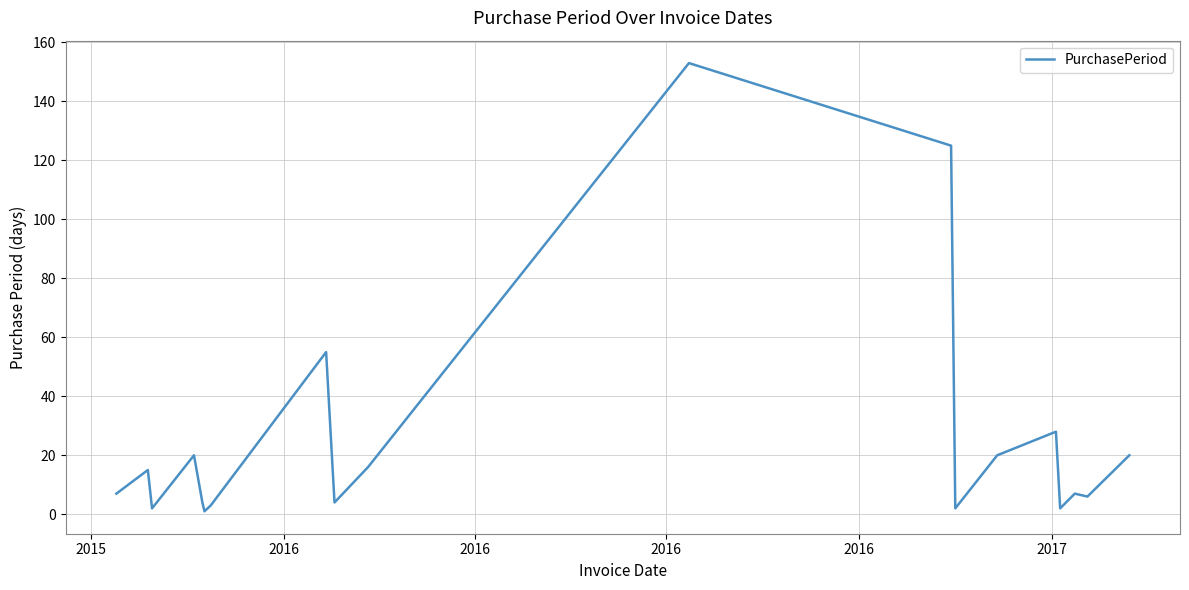

What is the greatest value displayed?

153